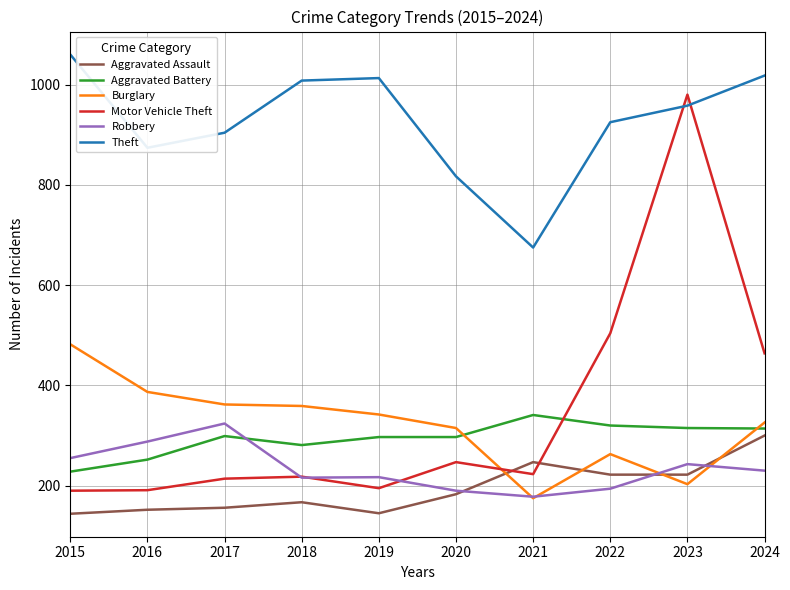

Is it true that Aggravated Assault equals 362 at 2023?

False